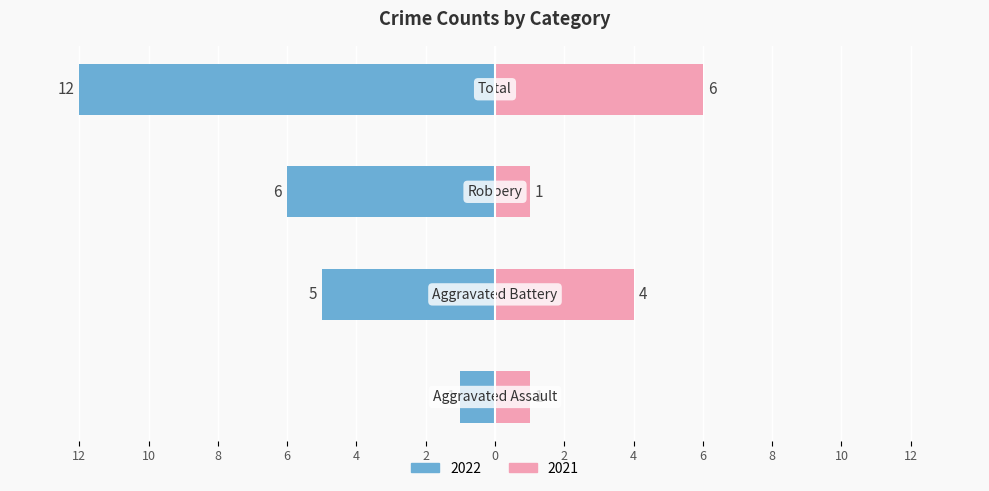

What position from the left is Aggravated Assault?

1